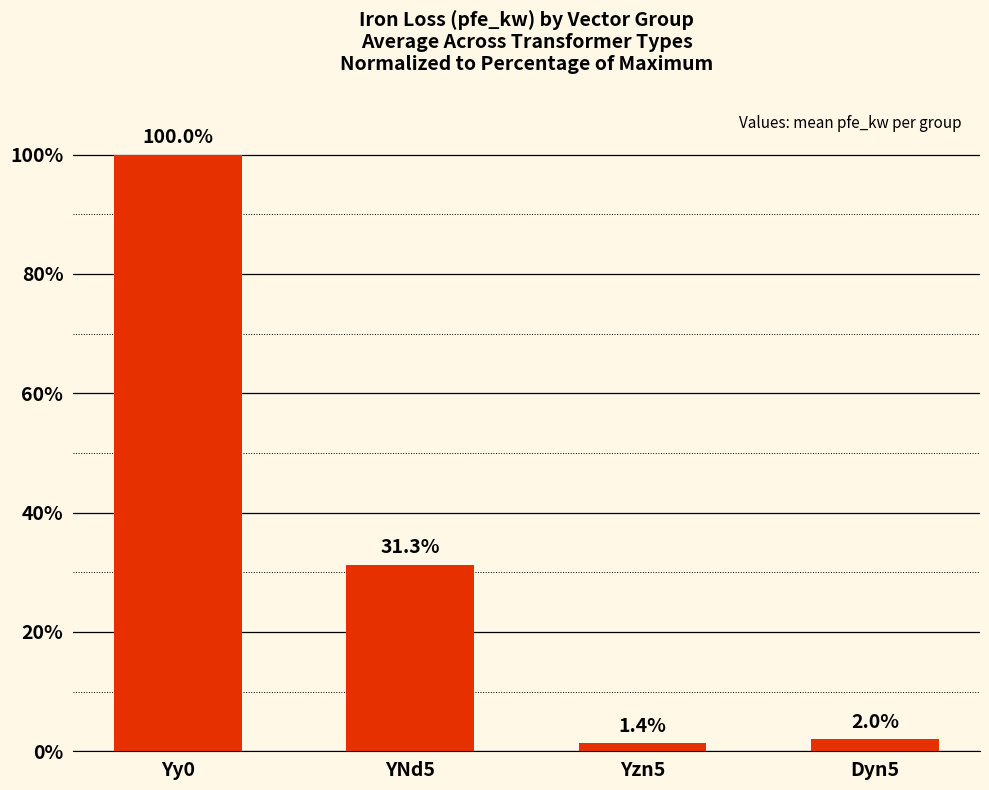

List the labels in order of value, largest first.

Yy0, YNd5, Dyn5, Yzn5